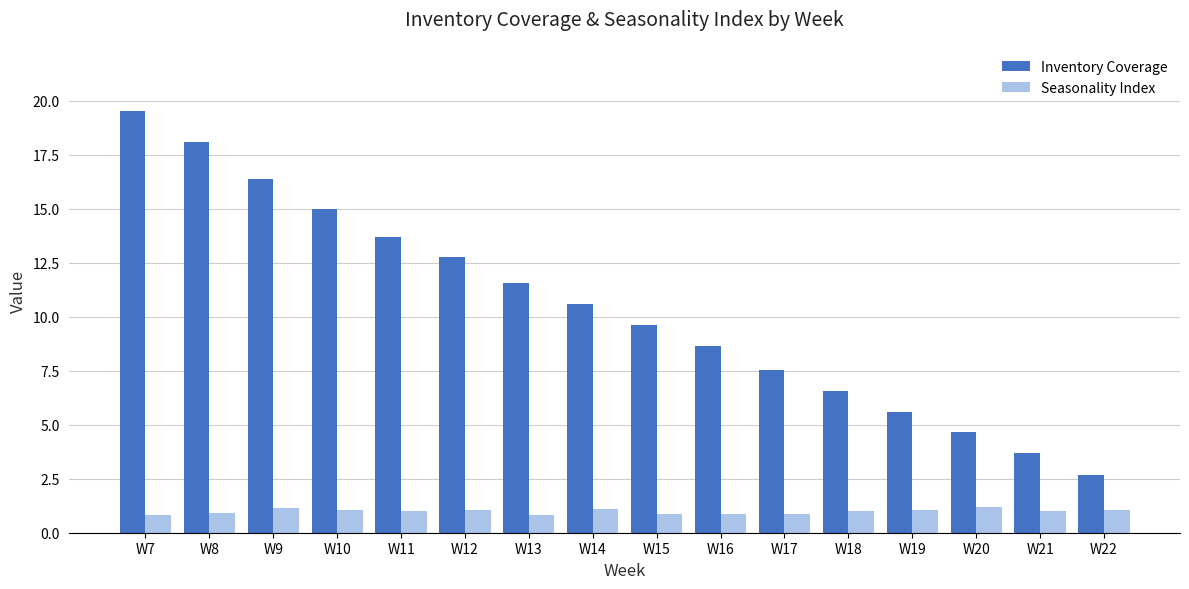

What is the smallest value displayed?

0.8